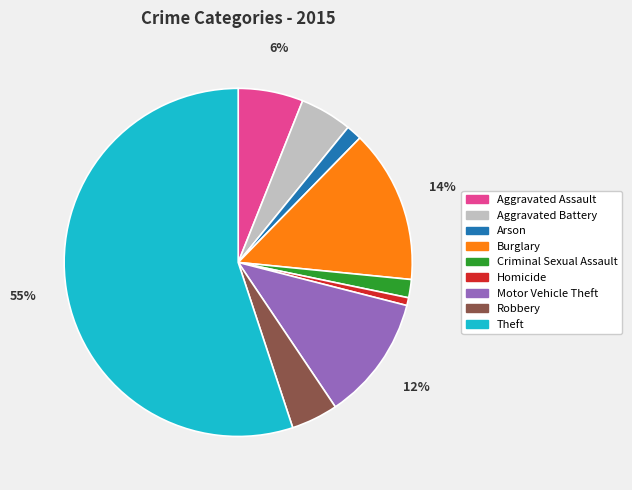

To the nearest percent, what is the difference between the largest and smallest slice percentages?

54%